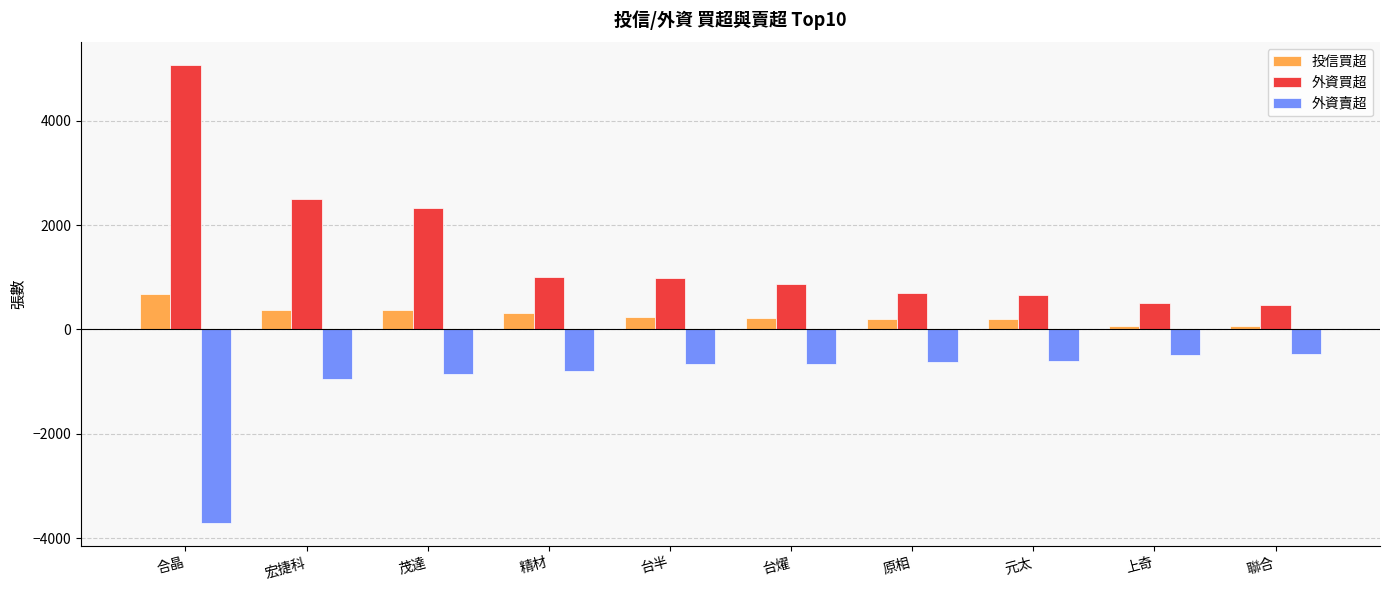

Are the bars horizontal?

No